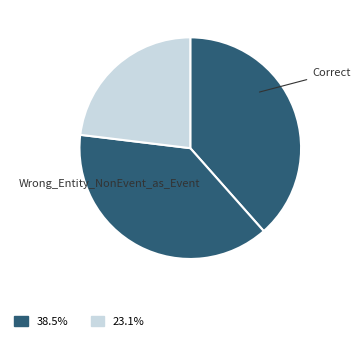

How many slices are in this pie chart?

3